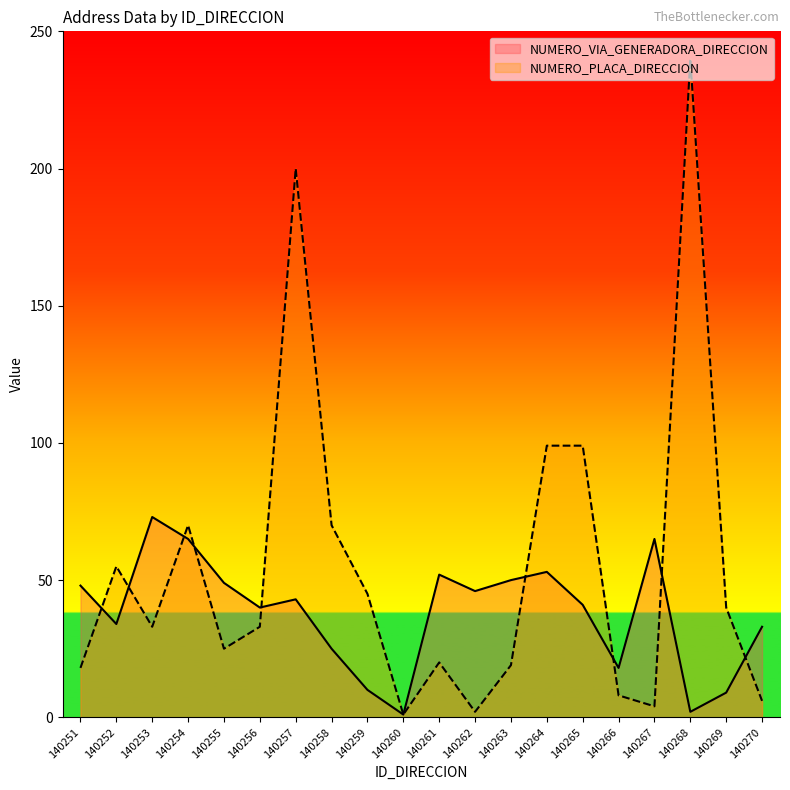

What is the average value of the NUMERO_PLACA_DIRECCION series?

54